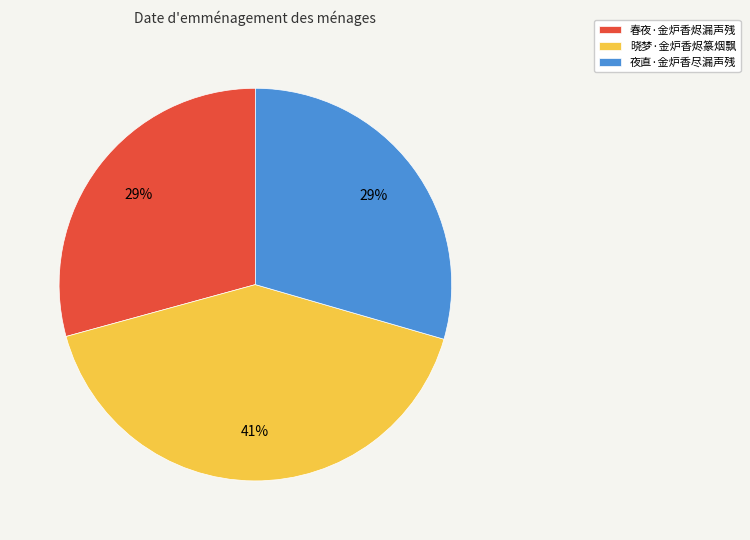

Which slice is the largest?

晓梦·金炉香烬篆烟飘